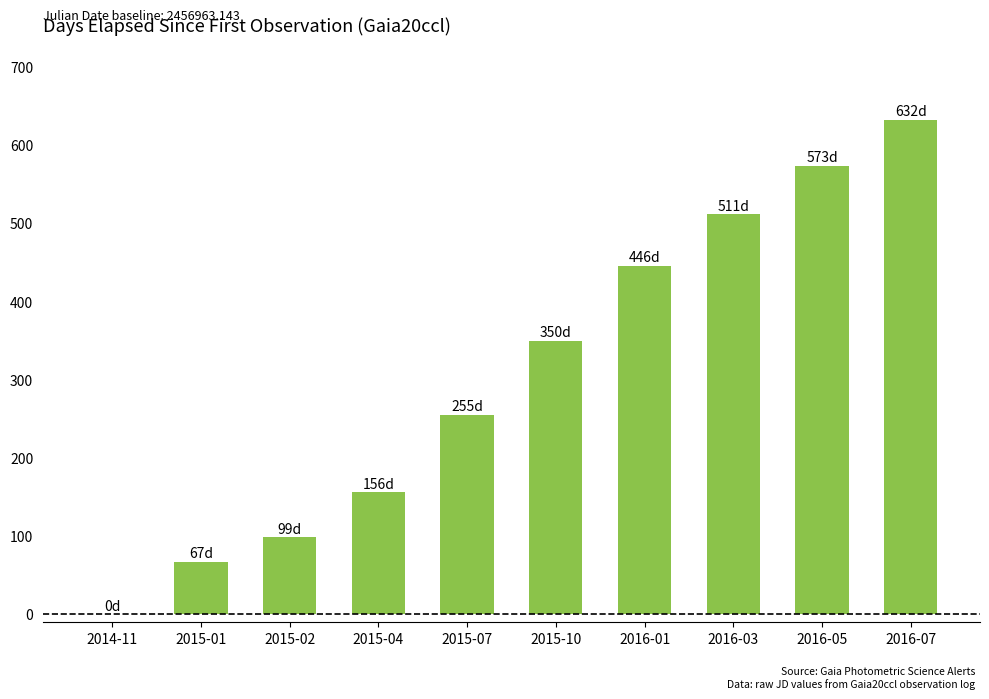

Where does the data first go above 350?

2015-10